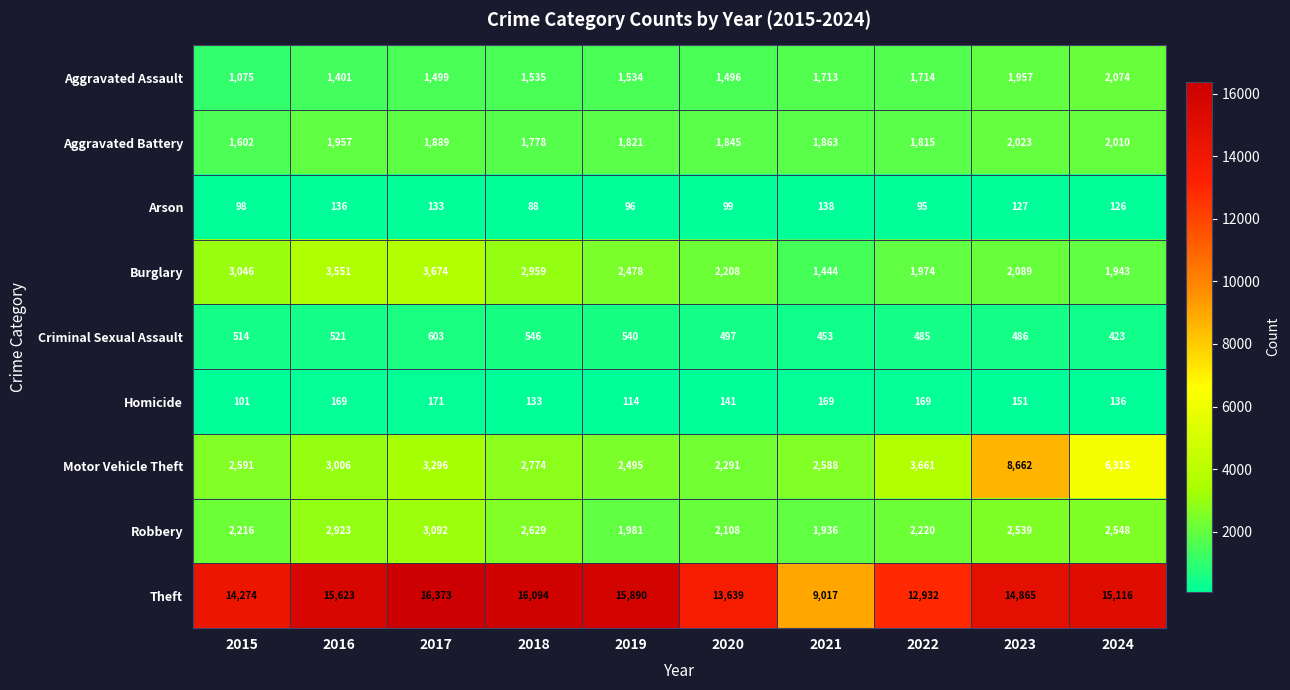

Rank the categories by Aggravated Assault value from highest to lowest.

2024, 2023, 2022, 2021, 2018, 2019, 2017, 2020, 2016, 2015